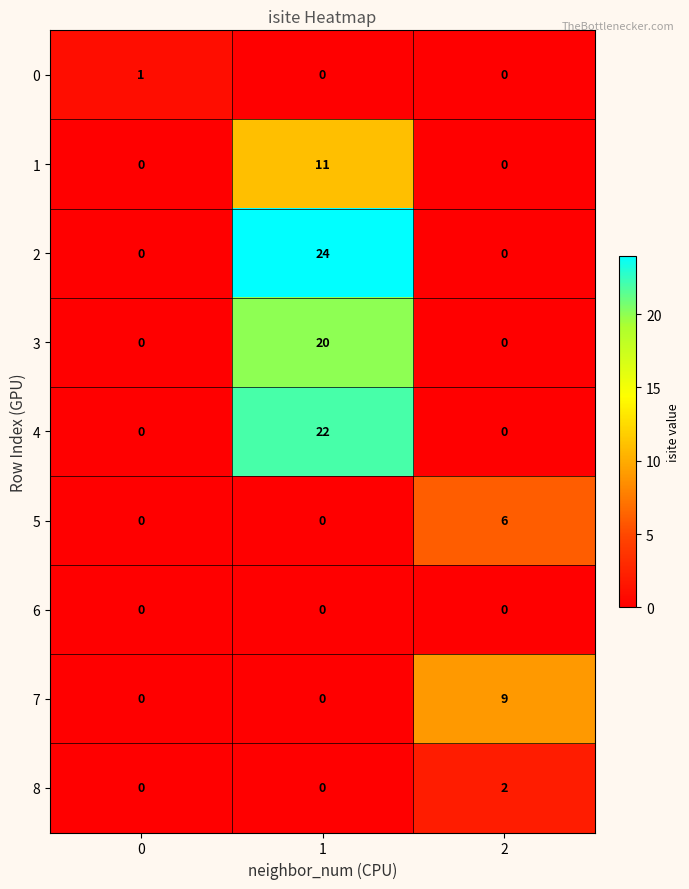

How many distinct data groups are displayed?

9